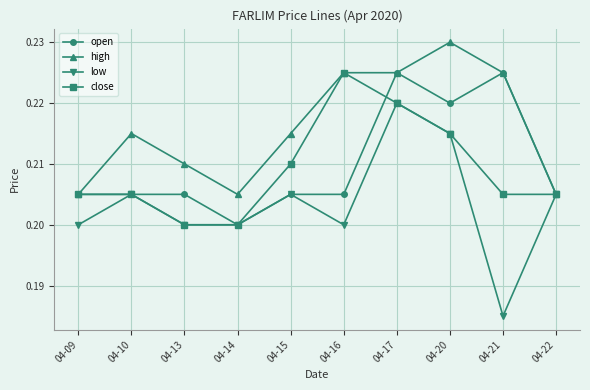

The open series shows 0.1 at 04-10. True or false?

False